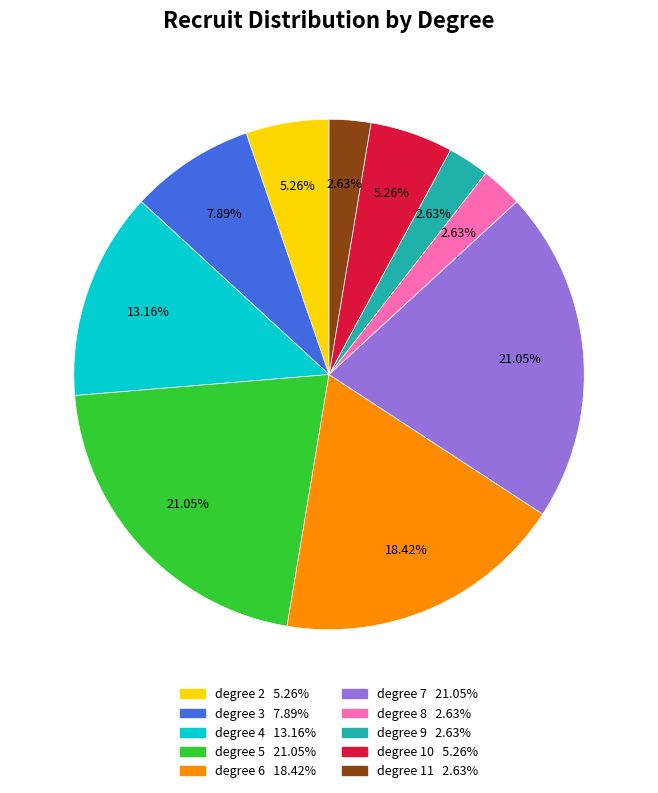

Does any single category account for the majority?

No